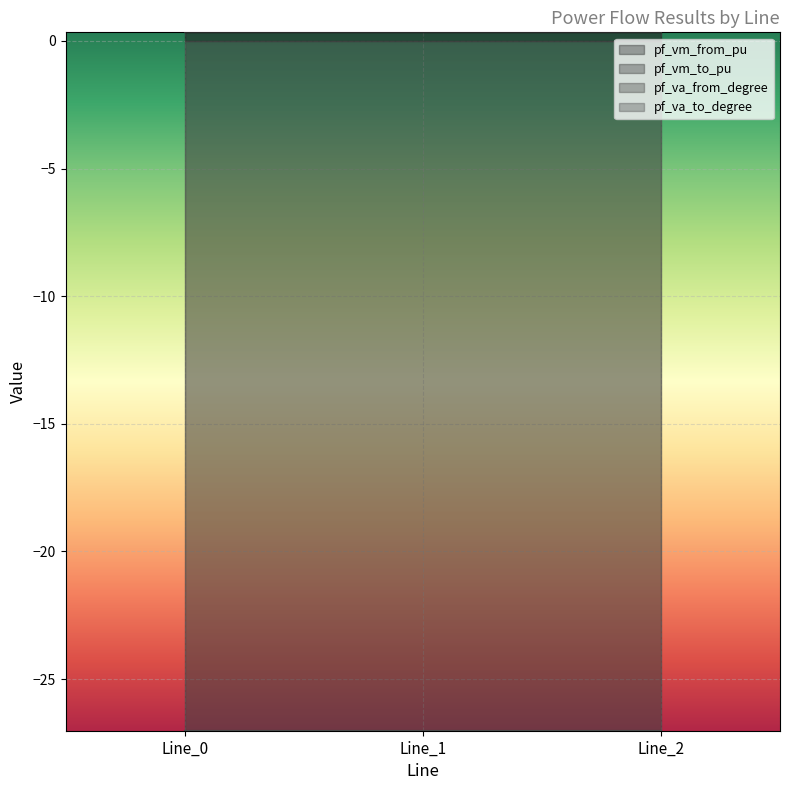

How many series are shown in this chart?

2